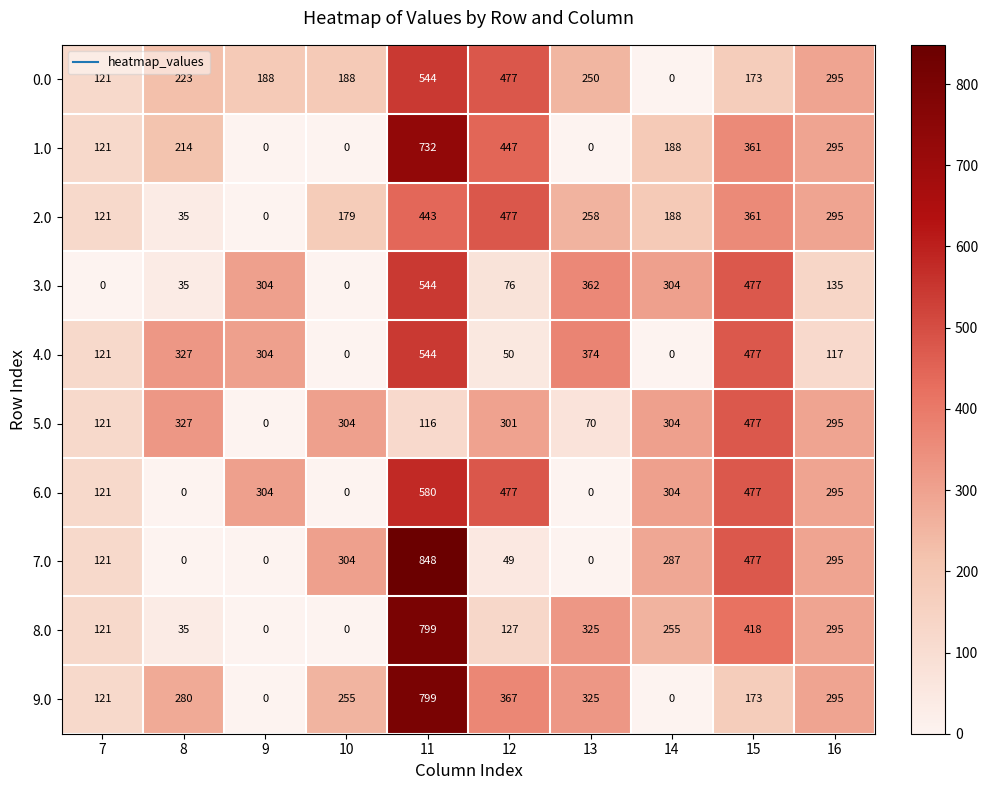

How many values in 2.0 are above zero?

9